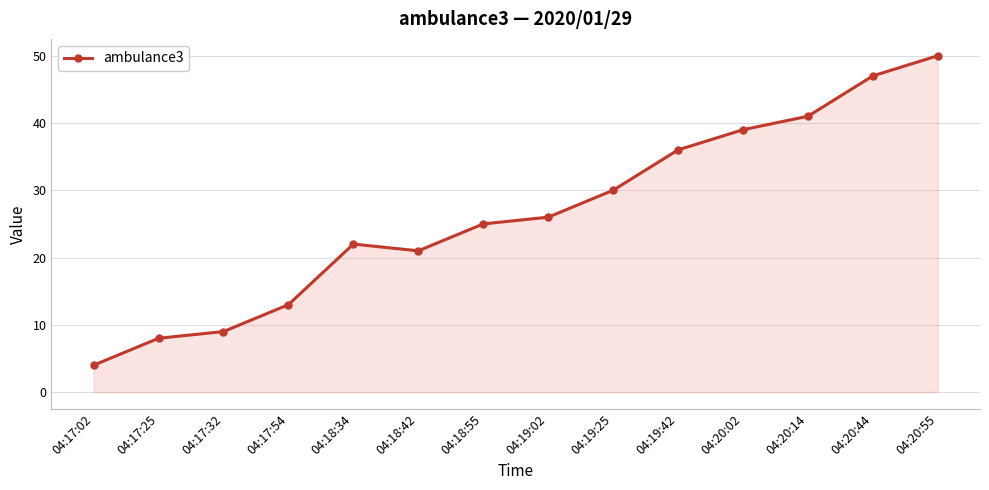

What is the change in value from 04:17:25 to 04:18:42?

+13